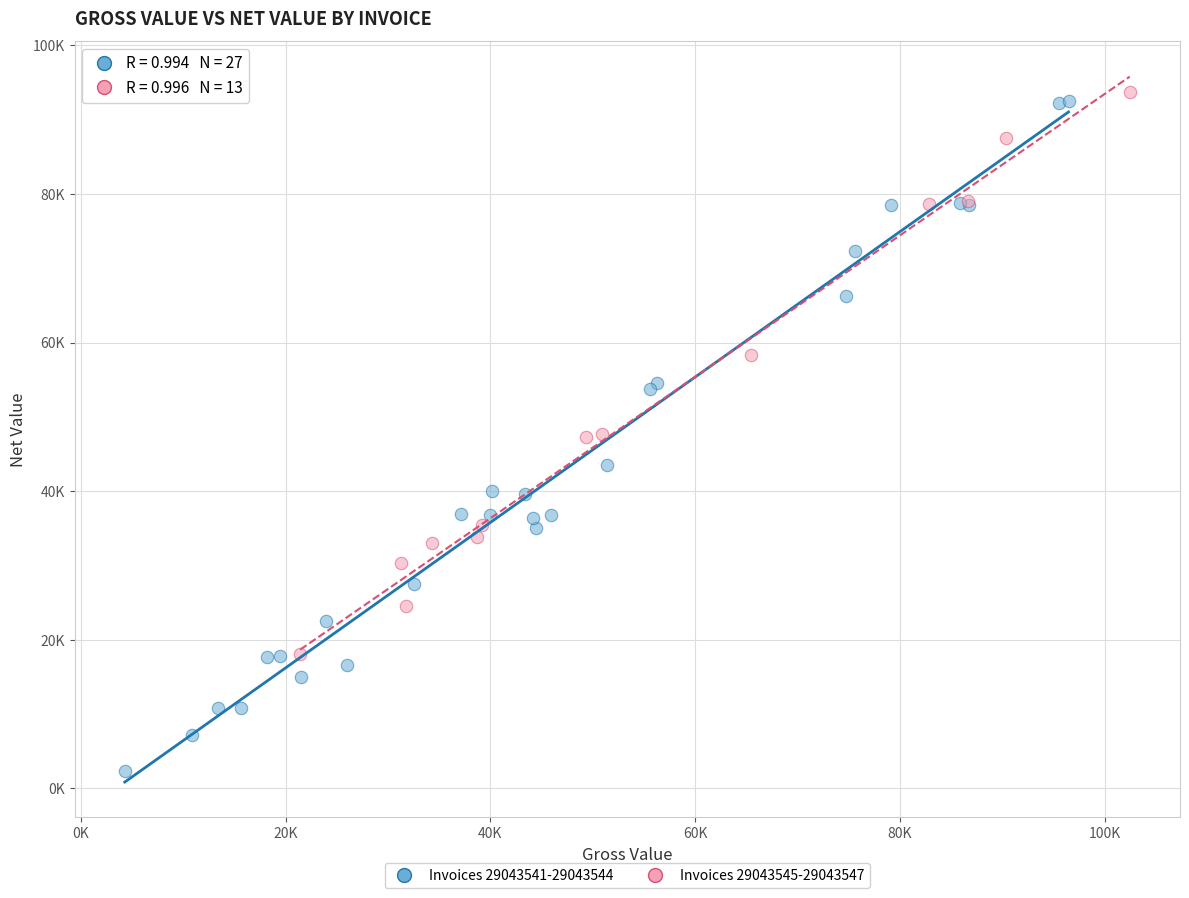

Which series has the largest Y range (max minus min)?

Invoices 29043541-29043544